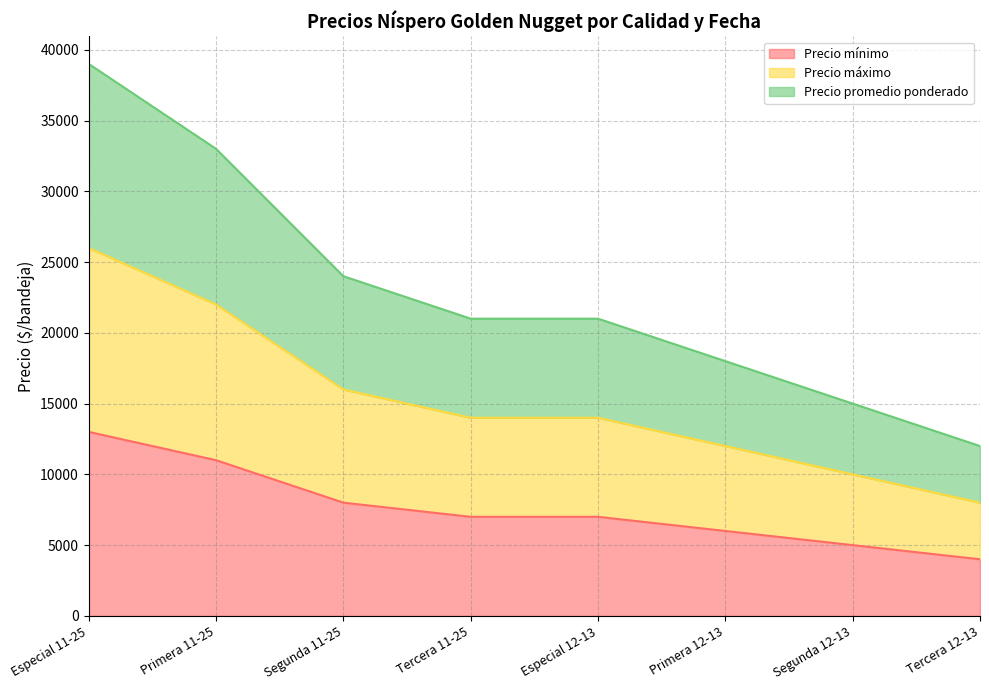

Reading left to right, what are all the values shown in this chart?

Precio mínimo: Especial 11-25=13000	Primera 11-25=11000	Segunda 11-25=8000	Tercera 11-25=7000	Especial 12-13=7000	Primera 12-13=6000	Segunda 12-13=5000	Tercera 12-13=4000
Precio máximo: Especial 11-25=26000	Primera 11-25=22000	Segunda 11-25=16000	Tercera 11-25=14000	Especial 12-13=14000	Primera 12-13=12000	Segunda 12-13=10000	Tercera 12-13=8000
Precio promedio ponderado: Especial 11-25=39000	Primera 11-25=33000	Segunda 11-25=24000	Tercera 11-25=21000	Especial 12-13=21000	Primera 12-13=18000	Segunda 12-13=15000	Tercera 12-13=12000